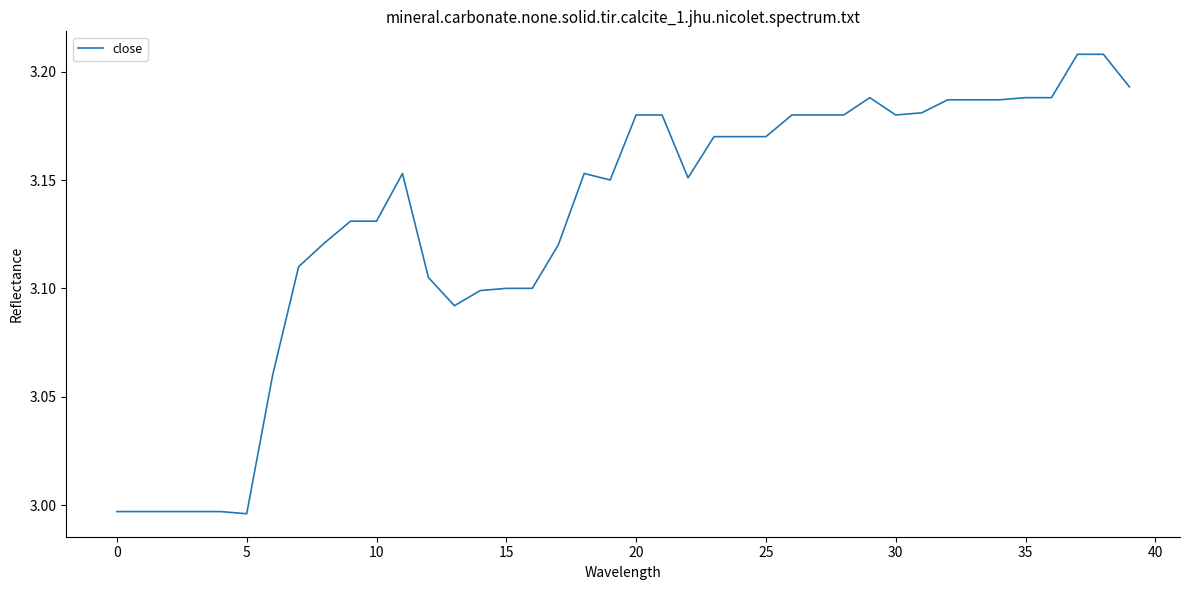

What is the label of the 13th point from the right?

27